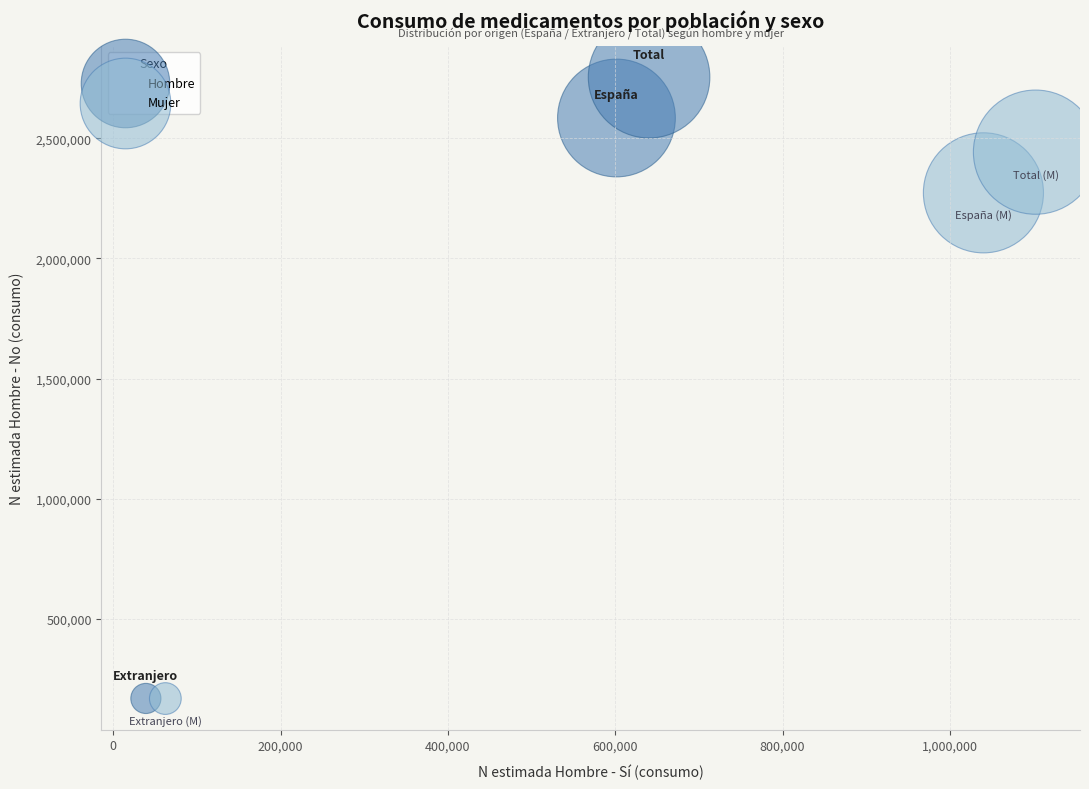

Which series reaches the maximum Y coordinate?

Hombre